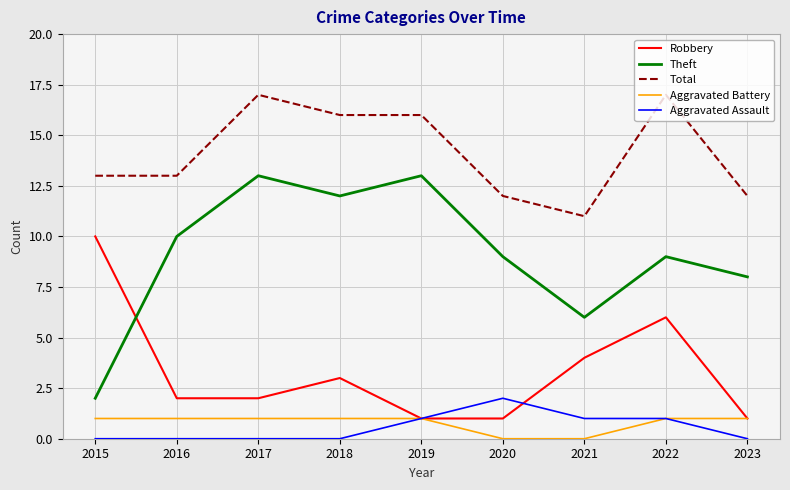

Reading left to right, extract all data points from this chart.

Robbery: 10	2	2	3	1	1	4	6	1
Theft: 2	10	13	12	13	9	6	9	8
Total: 13	13	17	16	16	12	11	17	12
Aggravated Battery: 1	1	1	1	1	0	0	1	1
Aggravated Assault: 0	0	0	0	1	2	1	1	0